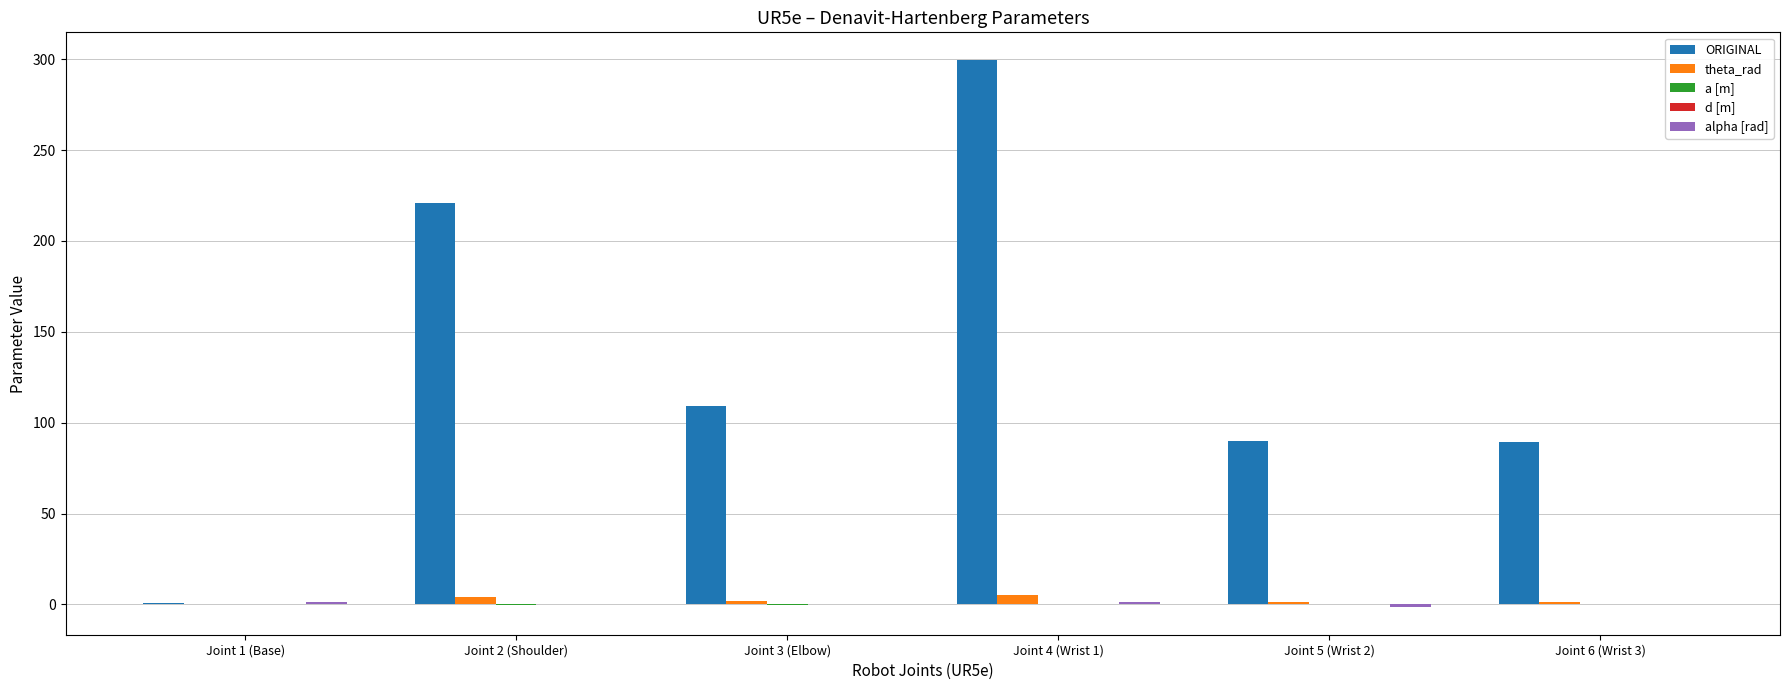

At which label is ORIGINAL closest to 150?

Joint 3 (Elbow)